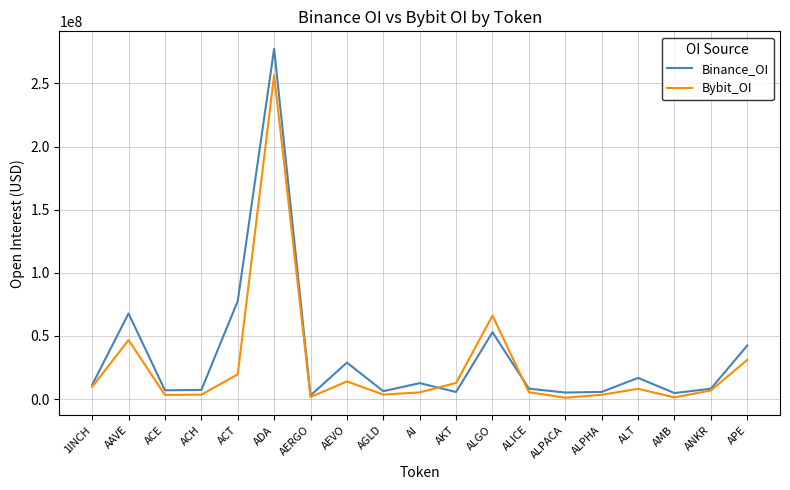

Where does the Bybit_OI series first go above 6878268?

1INCH